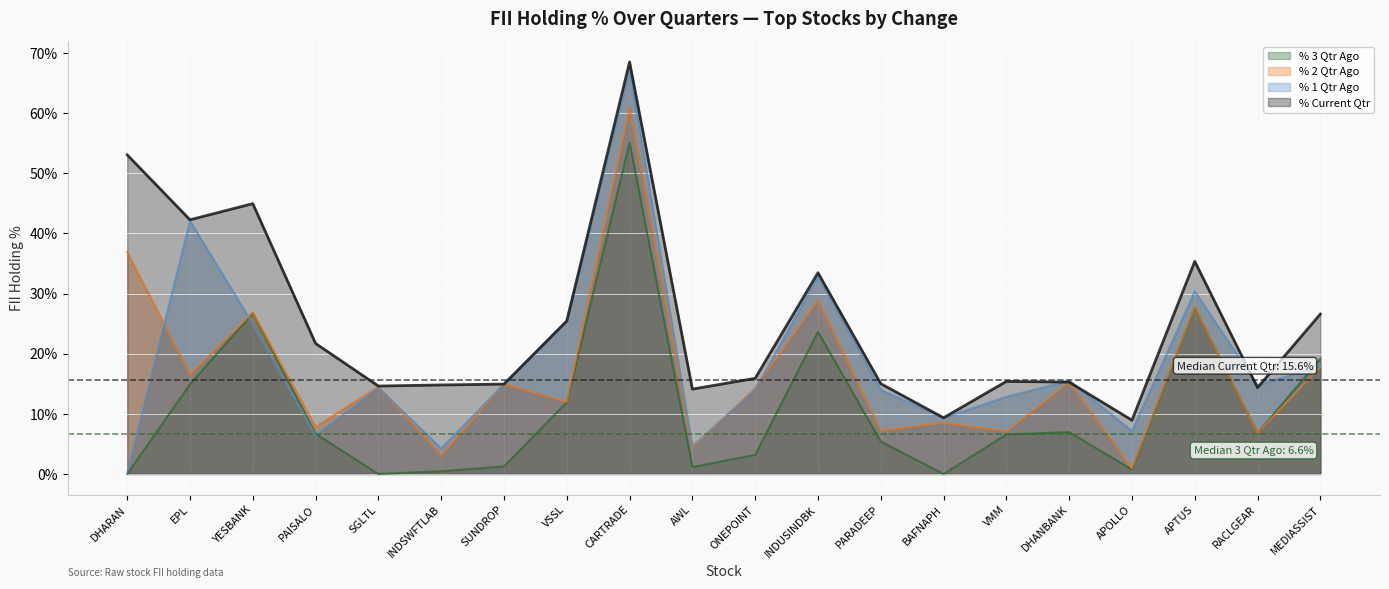

What is the label of the 15th point from the right?

INDSWFTLAB